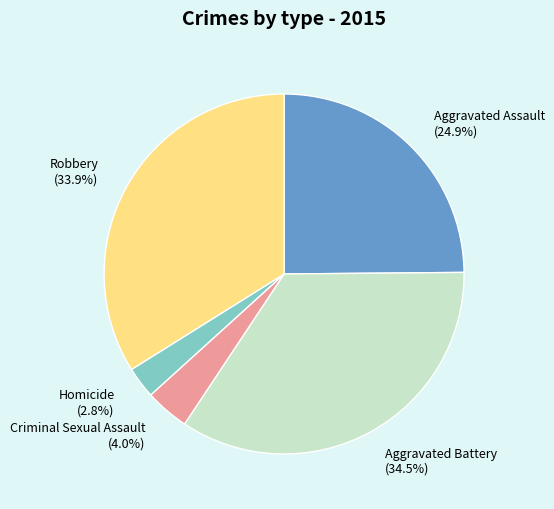

How many segments does this pie chart have?

5